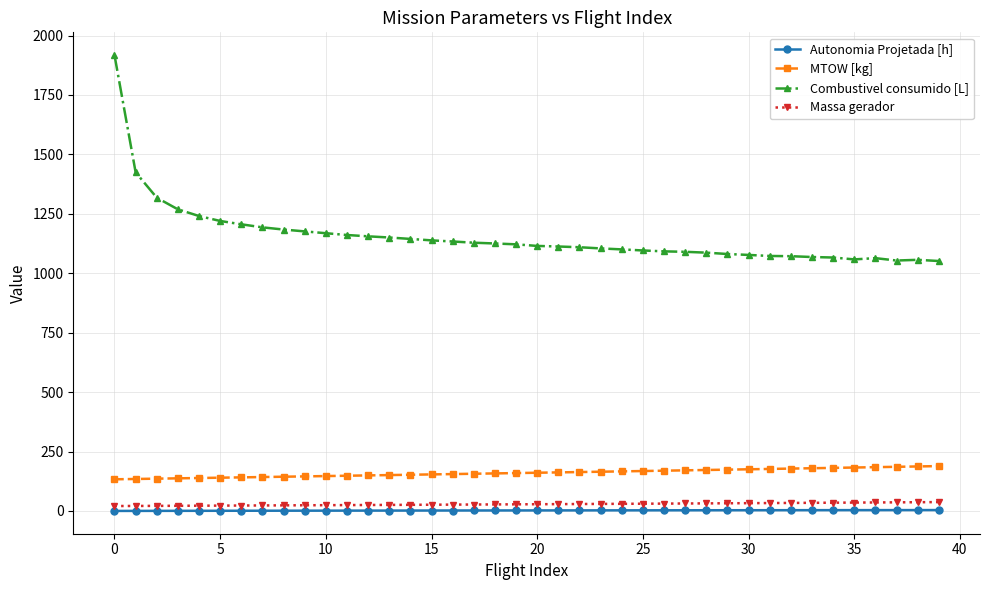

True or false: Massa gerador and MTOW [kg] intersect in this chart.

False